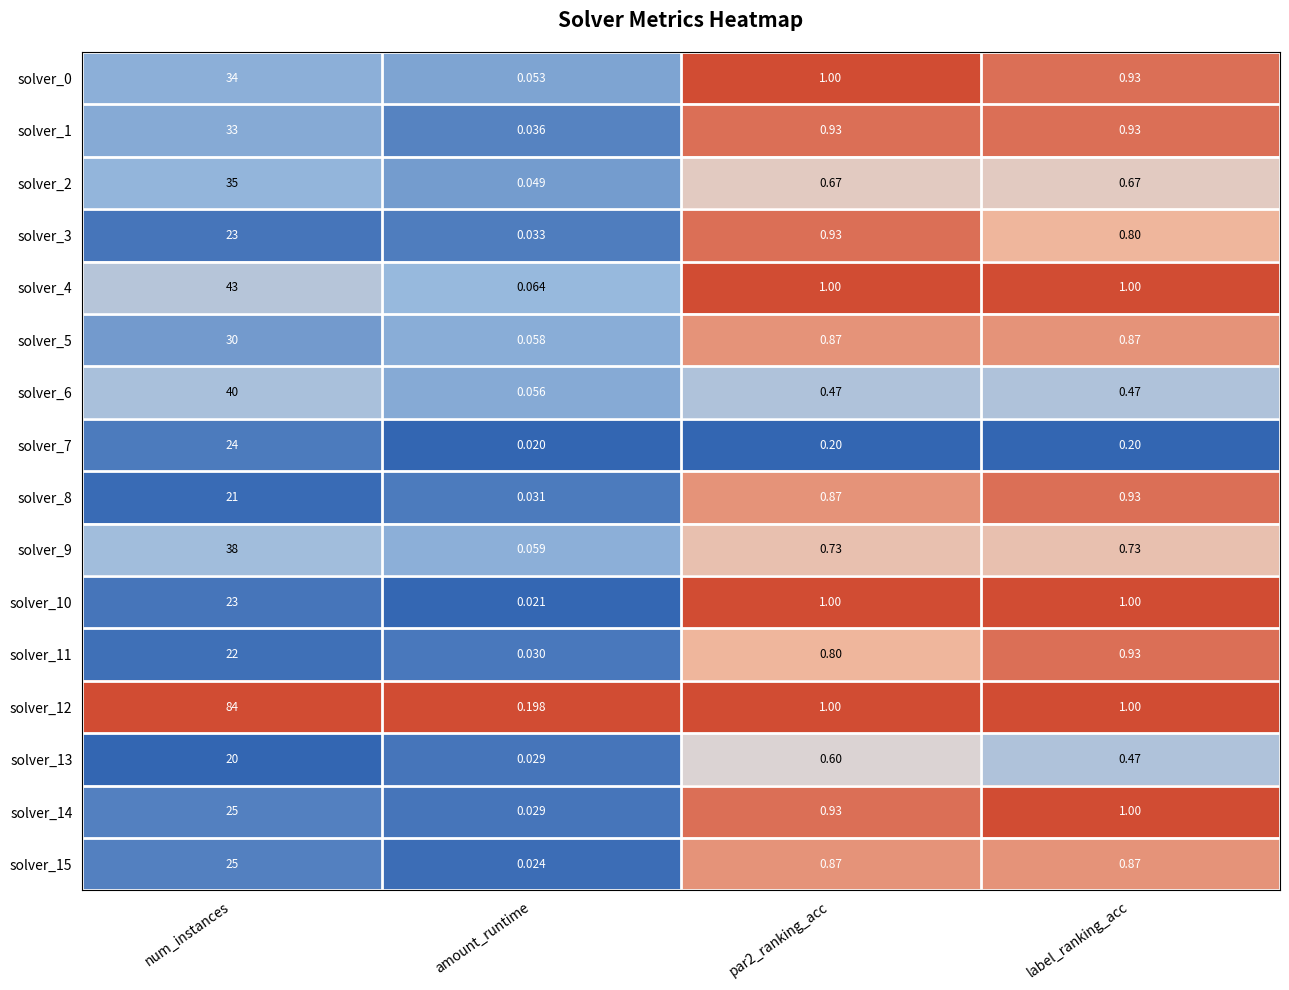

At which category is the sum across all series the highest?

num_instances